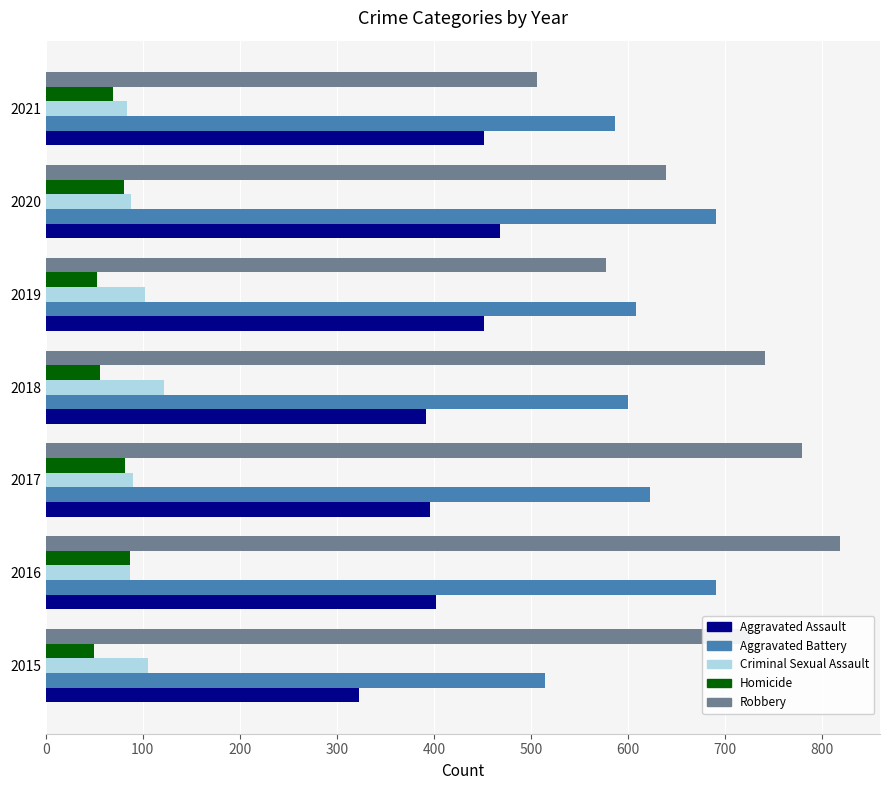

What is the difference between the Aggravated Assault values at 2018 and 2015?

69